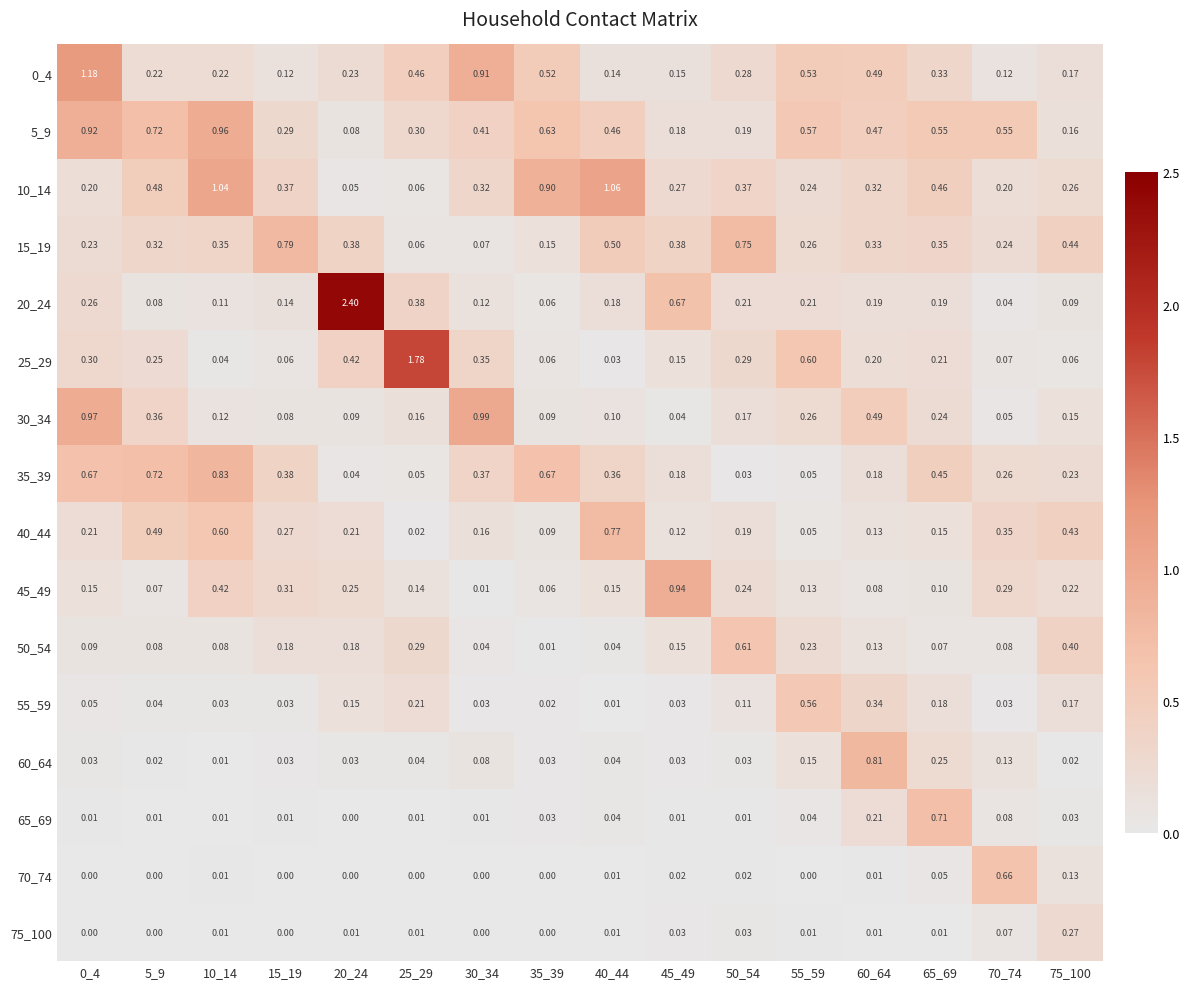

Is the value of 15_19 at 55_59 greater than the value of 75_100 at 35_39?

Yes